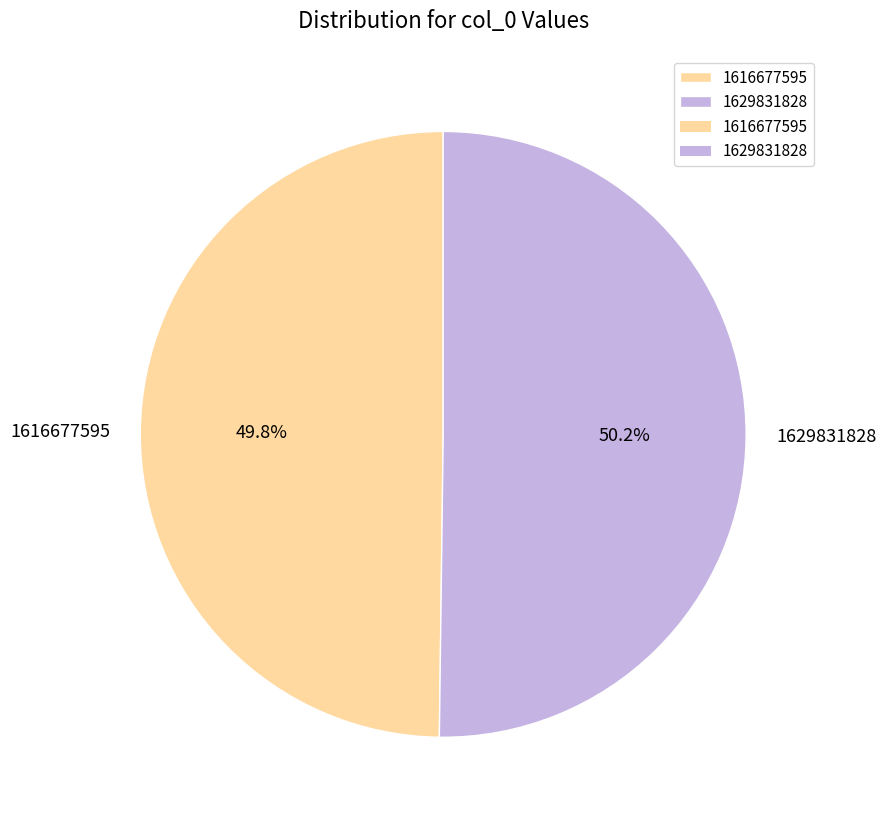

What is the total percentage of 1629831828 and 1616677595?

100.0%